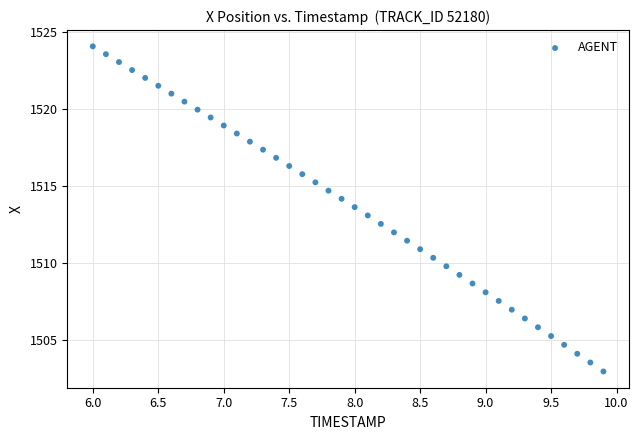

What is the range of X values (max minus min)?

3.9